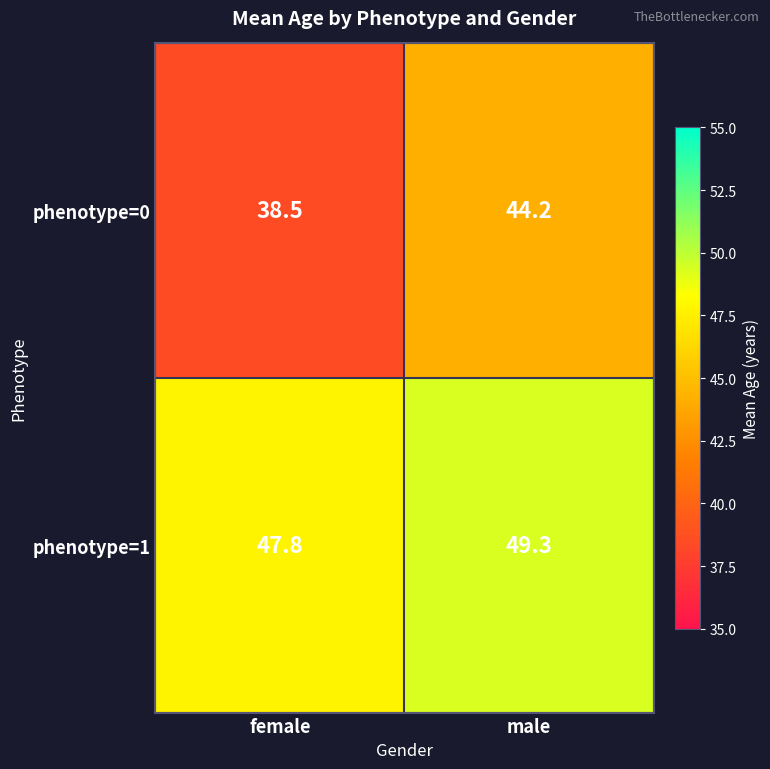

Is it true that phenotype=1 equals 47.8 at female?

True